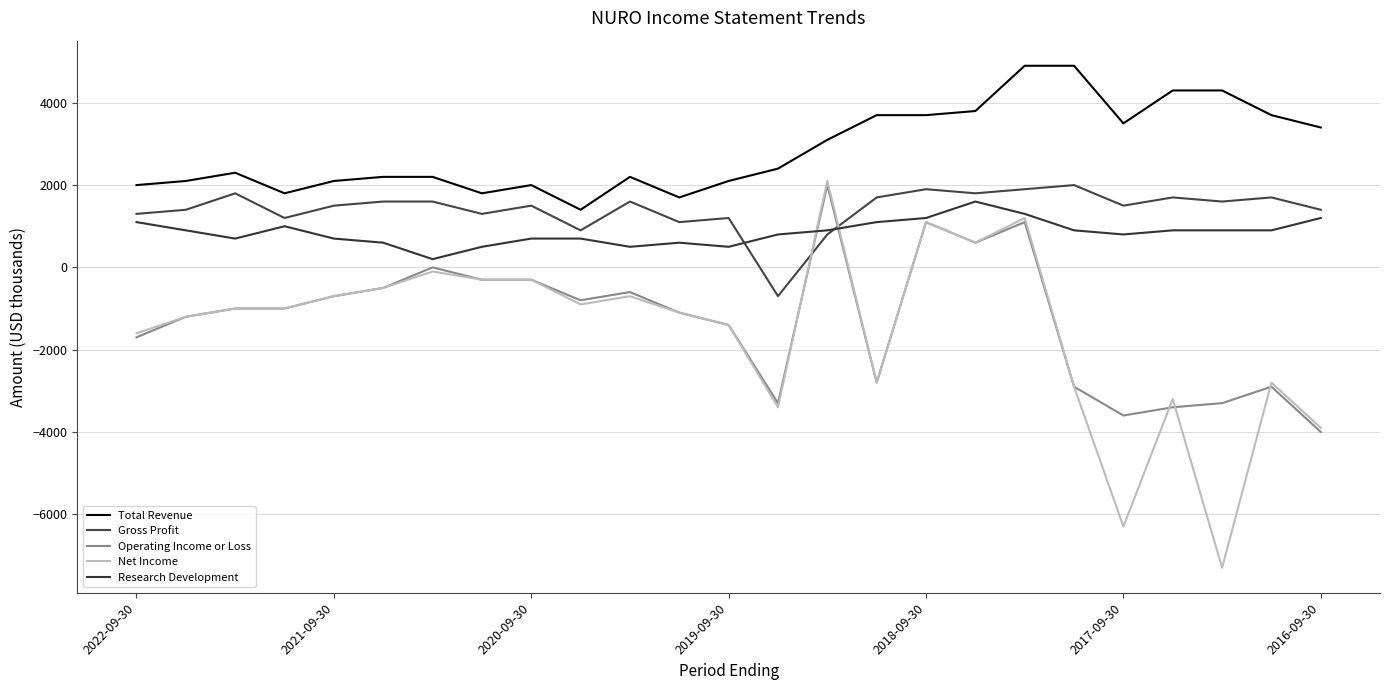

How many lines are shown in the chart?

5